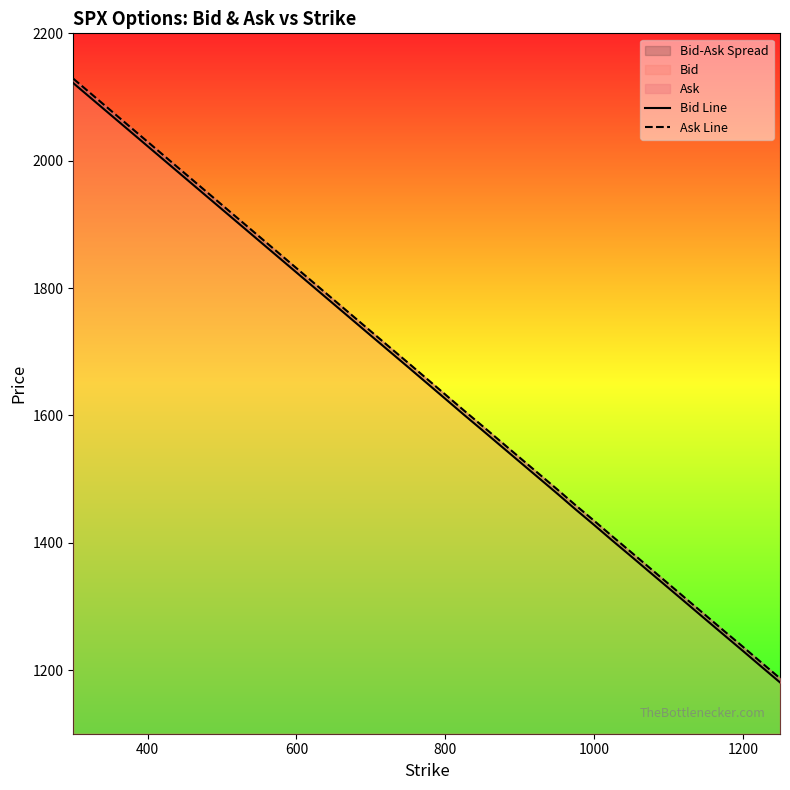

True or false: Ask Line has a value of 2627.3 at 400.

False